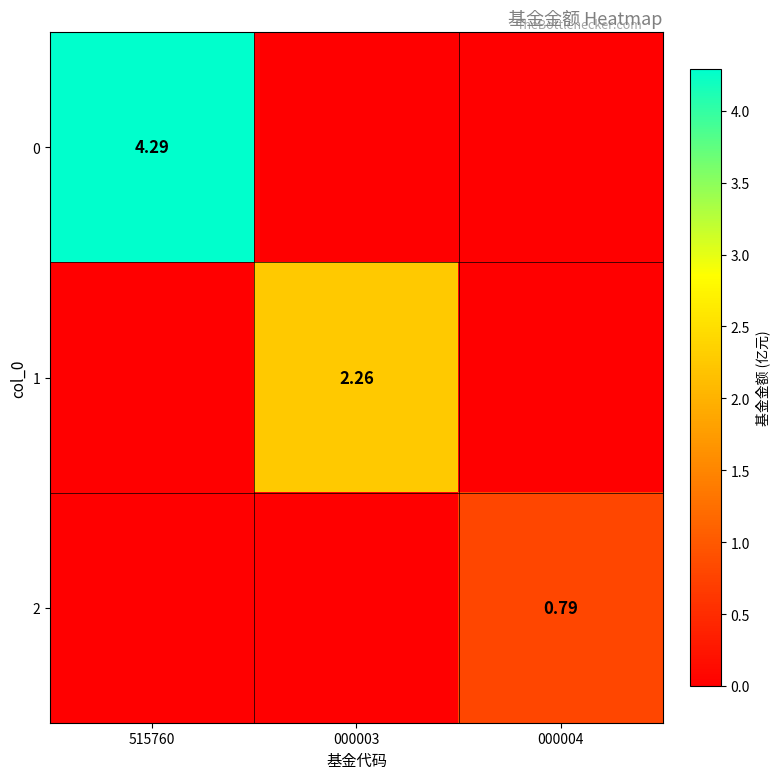

Between 000003 and 000004, which series saw the biggest shift?

1